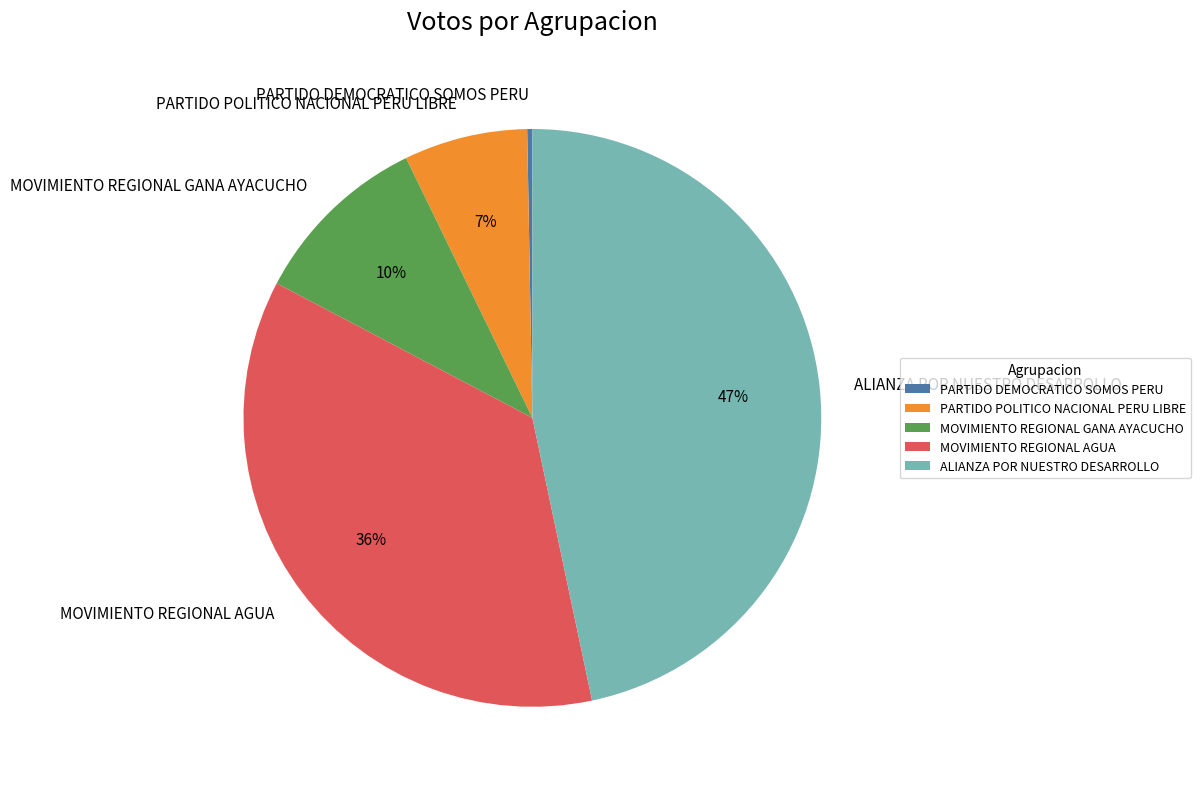

What percentage is the ALIANZA POR NUESTRO DESARROLLO slice, to the nearest percent?

47%